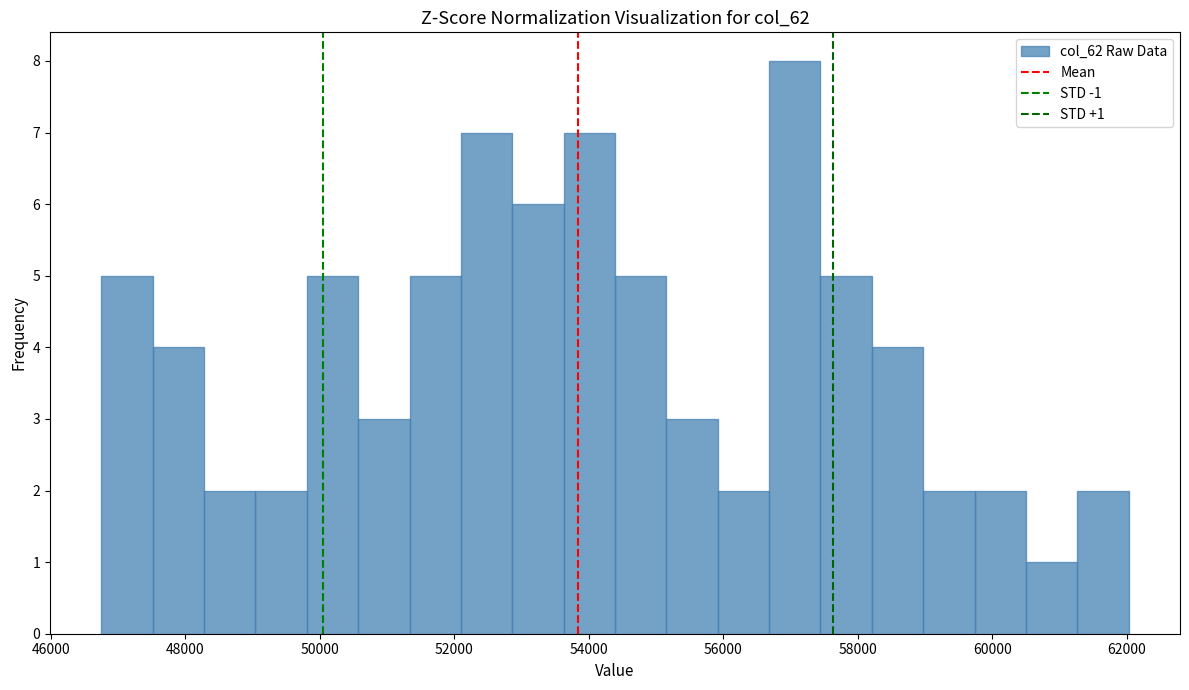

Read against the x-axis, roughly where is the centre of the tallest bar?

57000